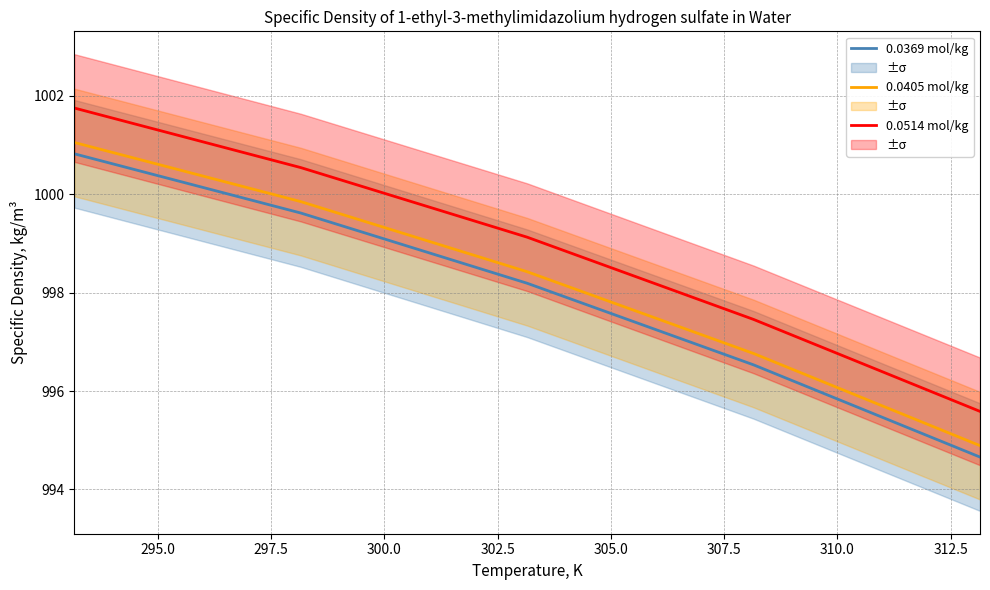

Which series has the largest range (max minus min)?

0.0514 mol/kg